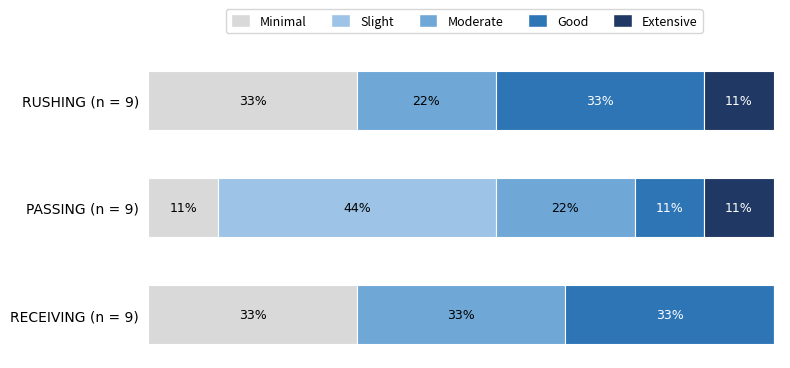

Rank the series by their maximum value, from highest to lowest.

Slight, Minimal, Moderate, Good, Extensive